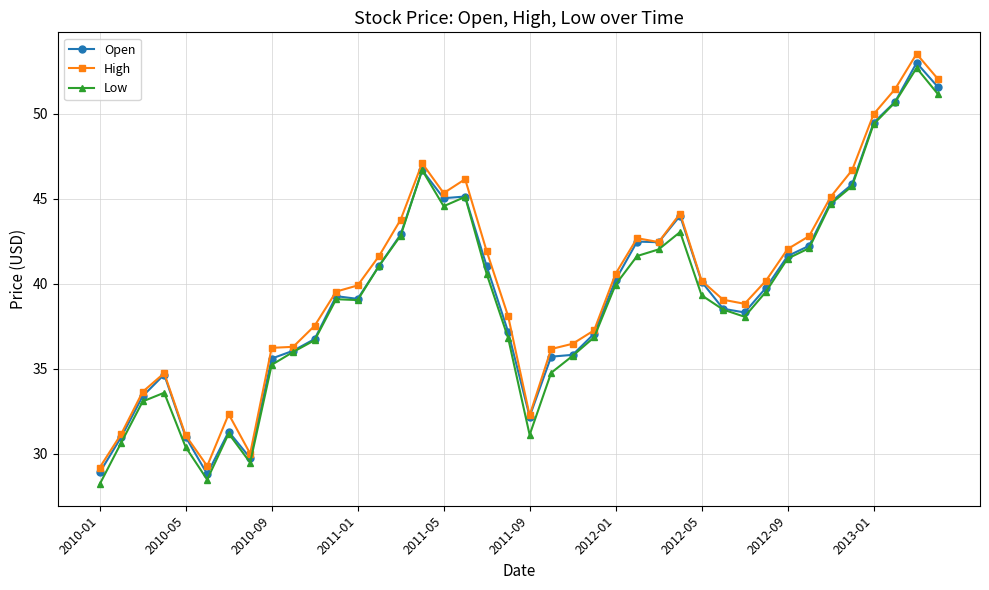

True or false: High has more than 1 points higher than both neighbors.

True